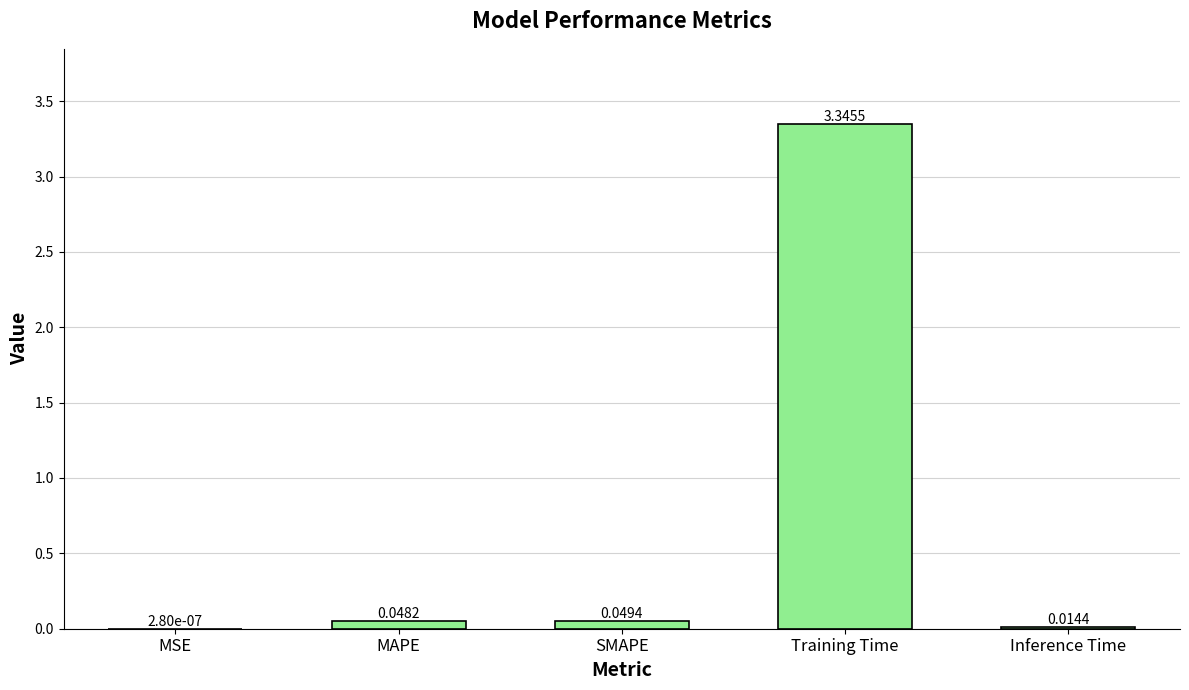

Which label corresponds to the largest value in the chart?

Training Time